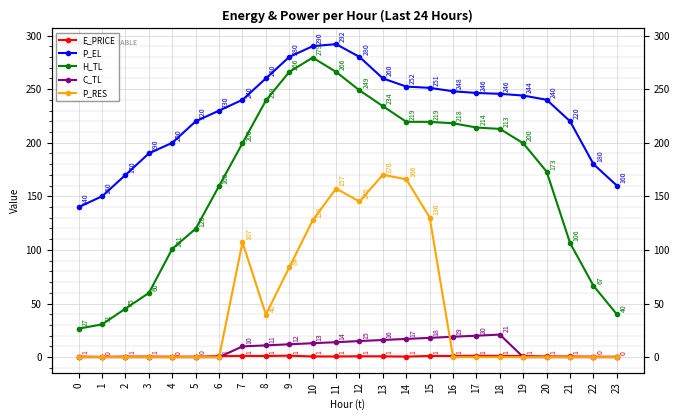

At which category does H_TL reach its first local peak?

10